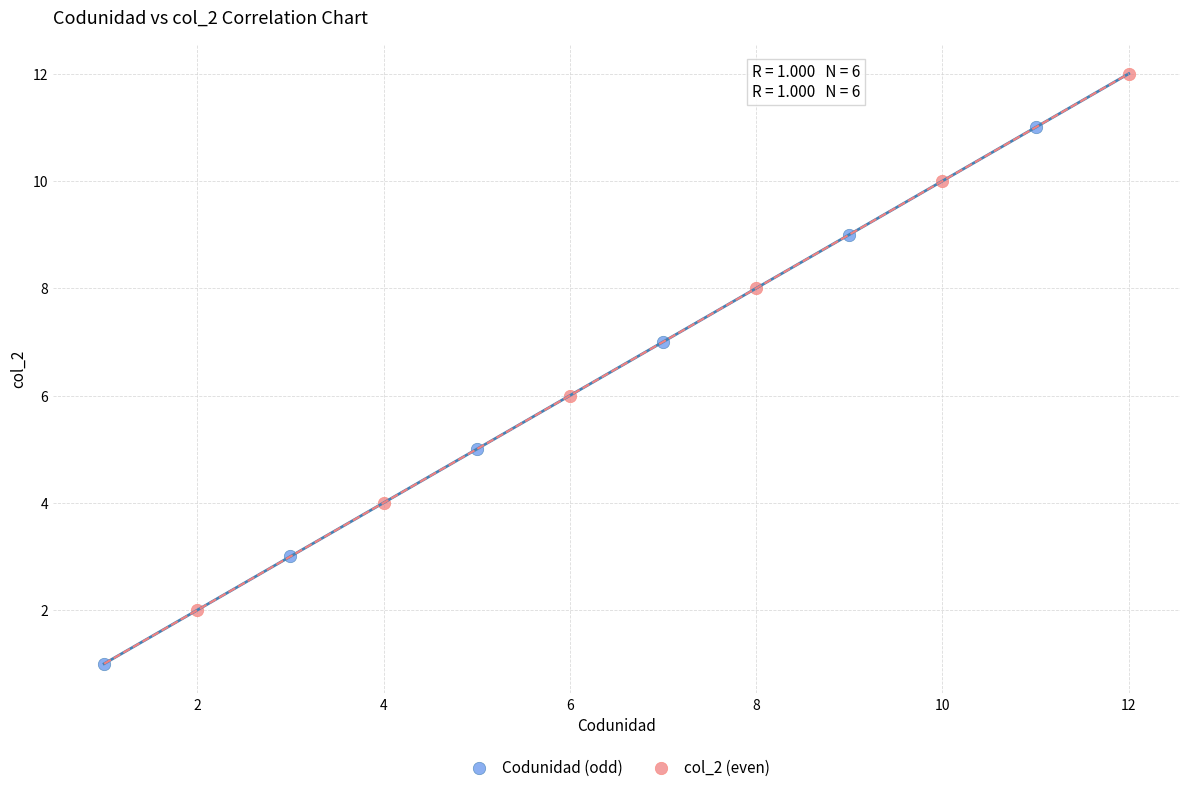

Which series reaches the minimum Y coordinate?

Codunidad (odd)